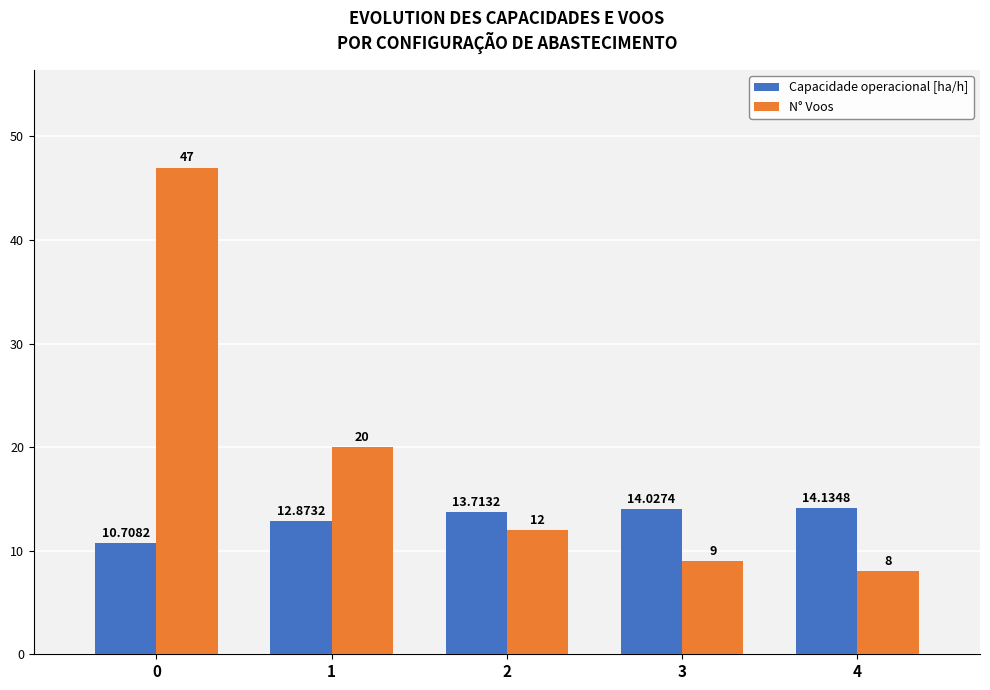

At which label is N° Voos closest to 27?

1